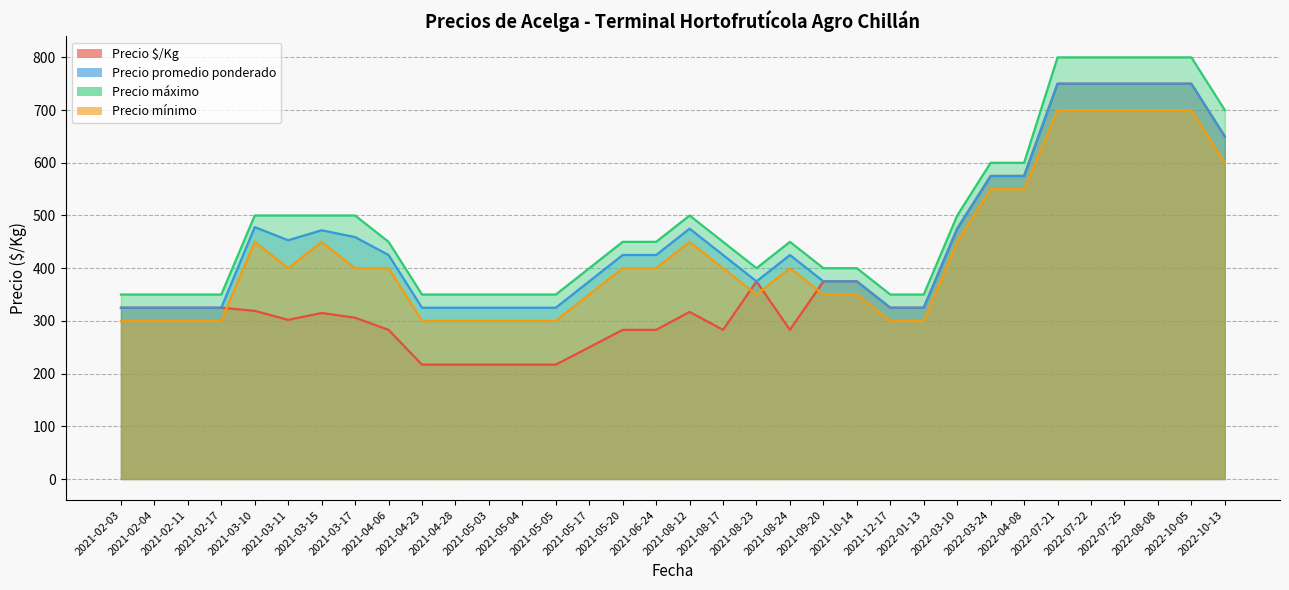

True or false: Precio mínimo and Precio promedio ponderado intersect in this chart.

False